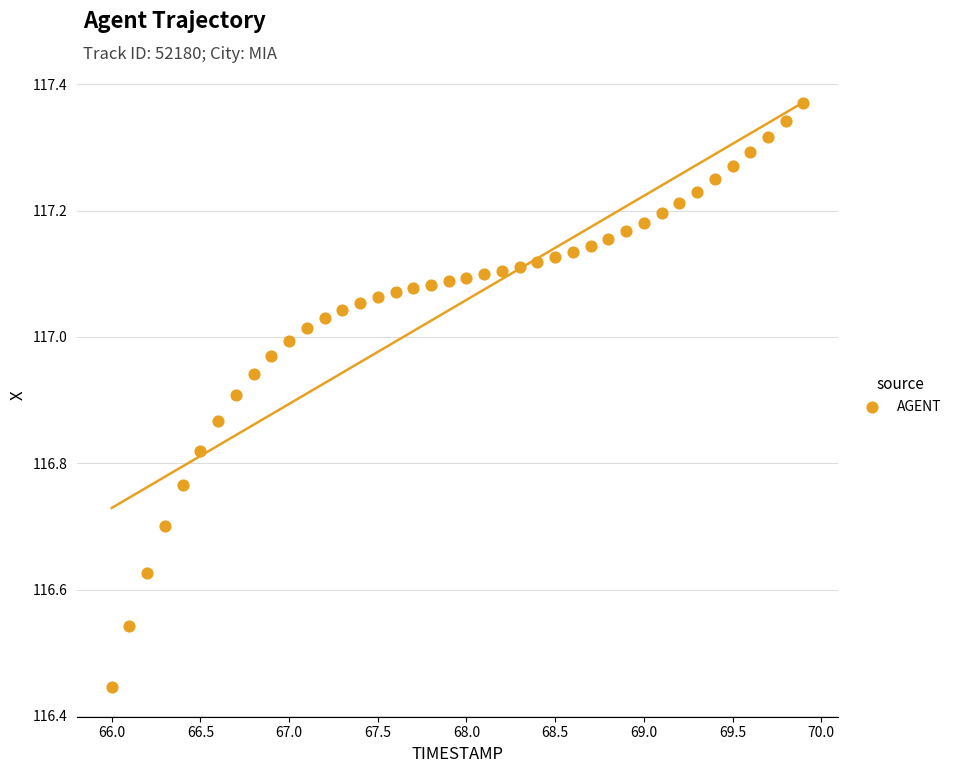

What is the range of Y values (max minus min)?

0.9